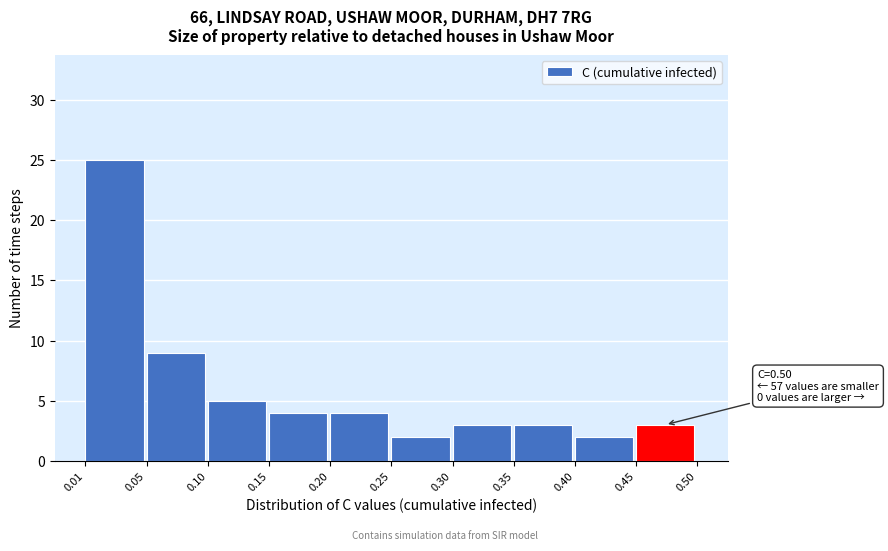

Which range on the x-axis has the tallest bar?

0.01 to 0.05